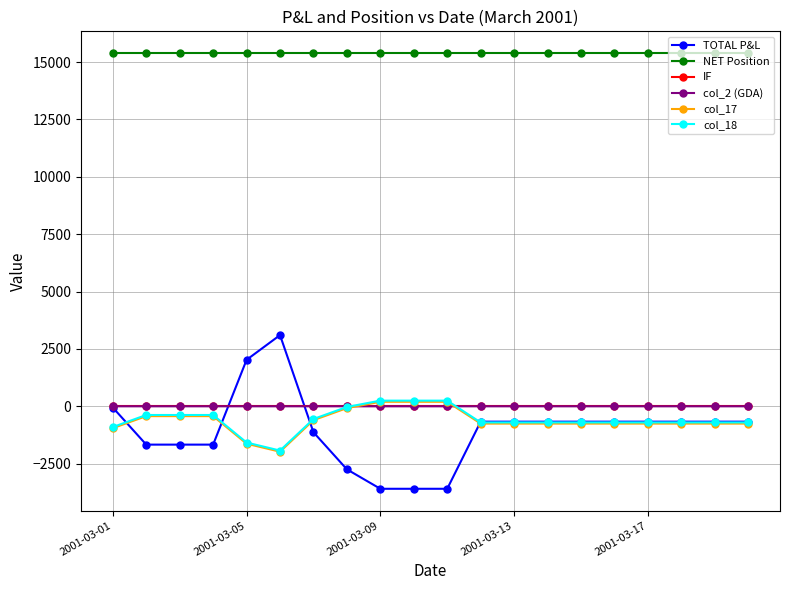

True or false: TOTAL P&L and NET Position intersect in this chart.

False